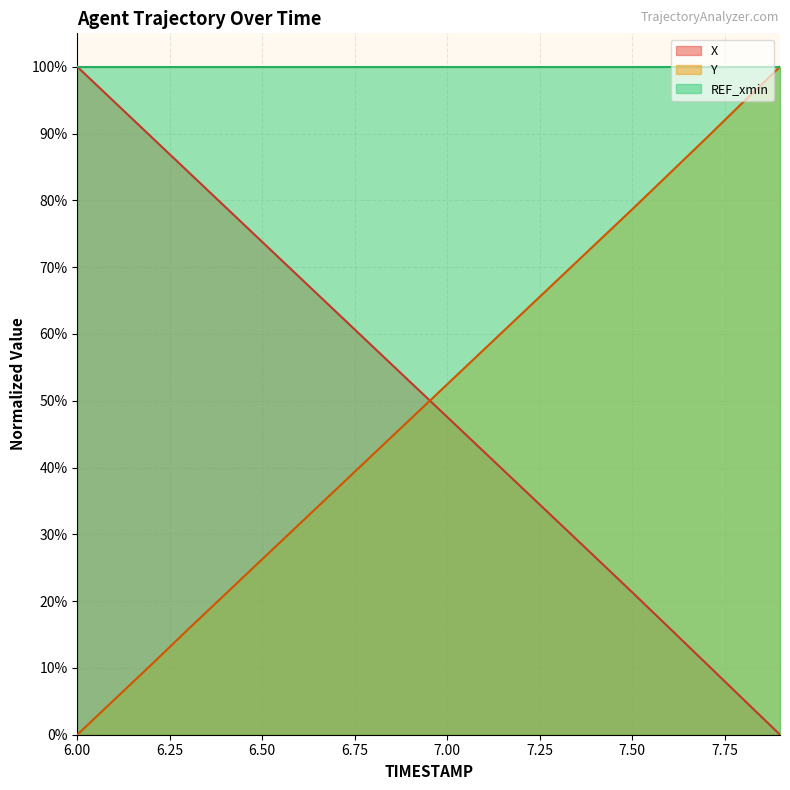

What is the greatest value displayed?

100.0